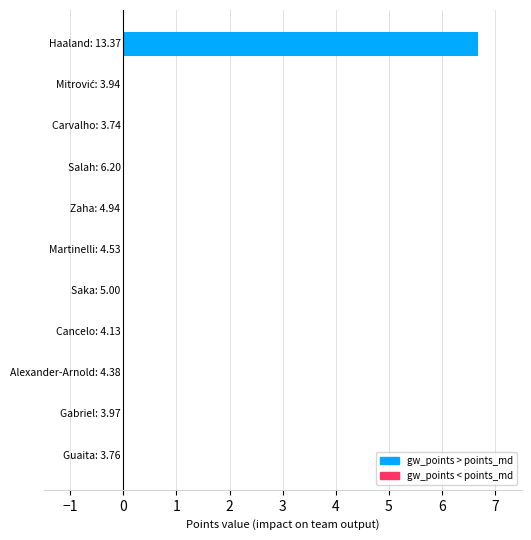

Count the number of data series in this chart.

1